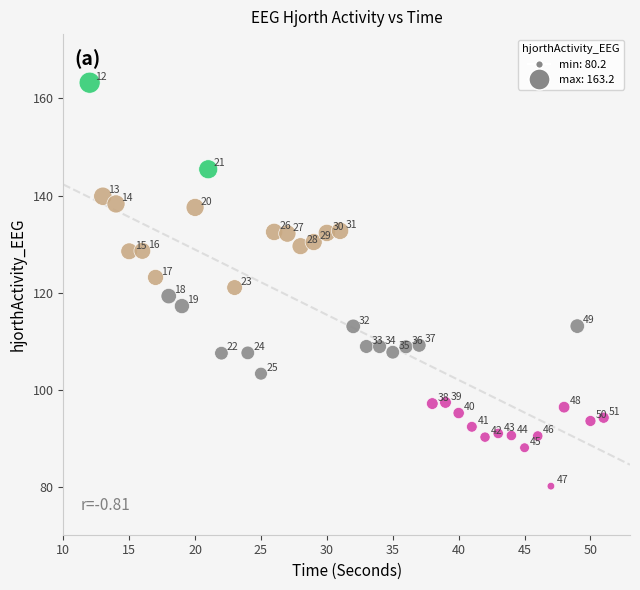

What Y value in the scatter plot is closest to 121?

121.1